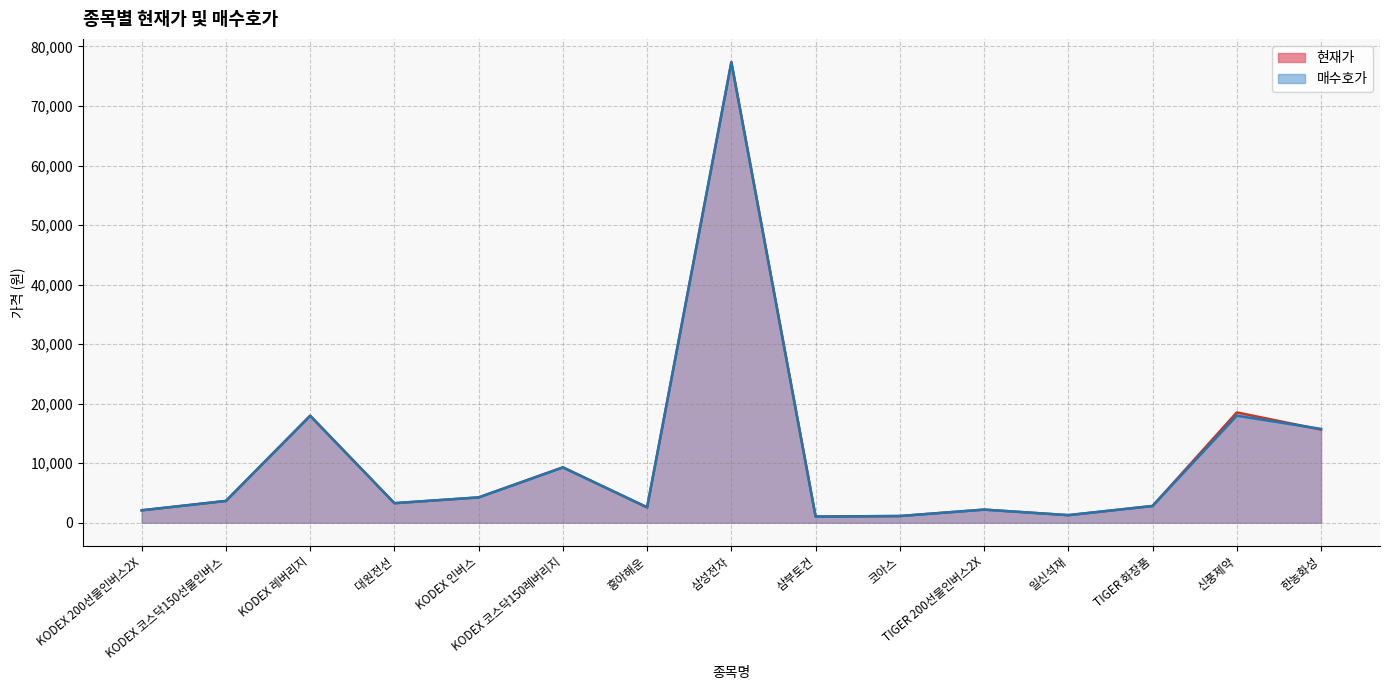

Is it true that 매수호가 equals 1278 at 일신석재?

True